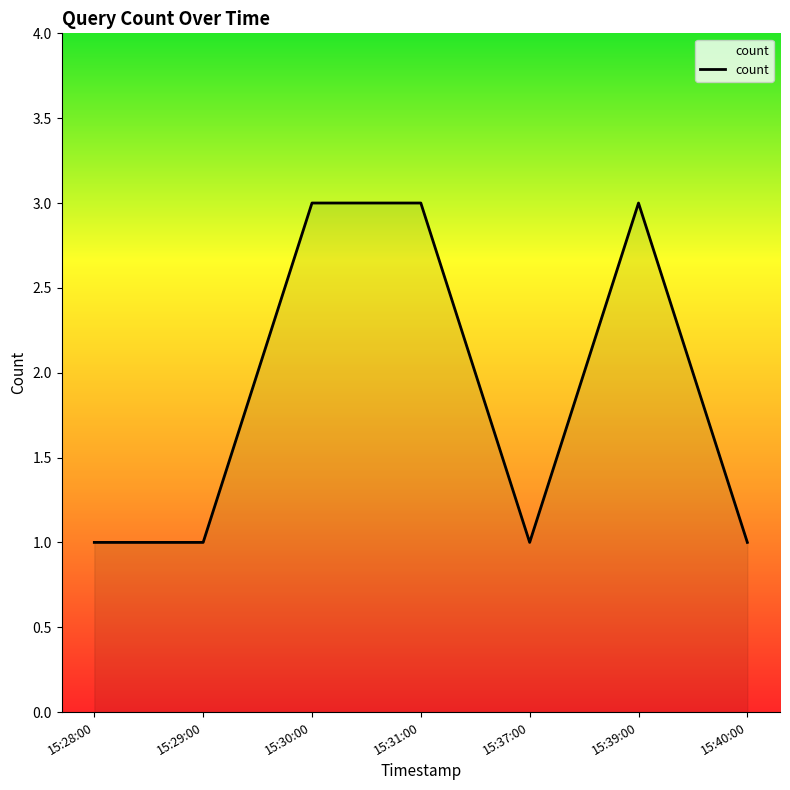

The chart shows a value of 5 at 15:30:00. True or false?

False